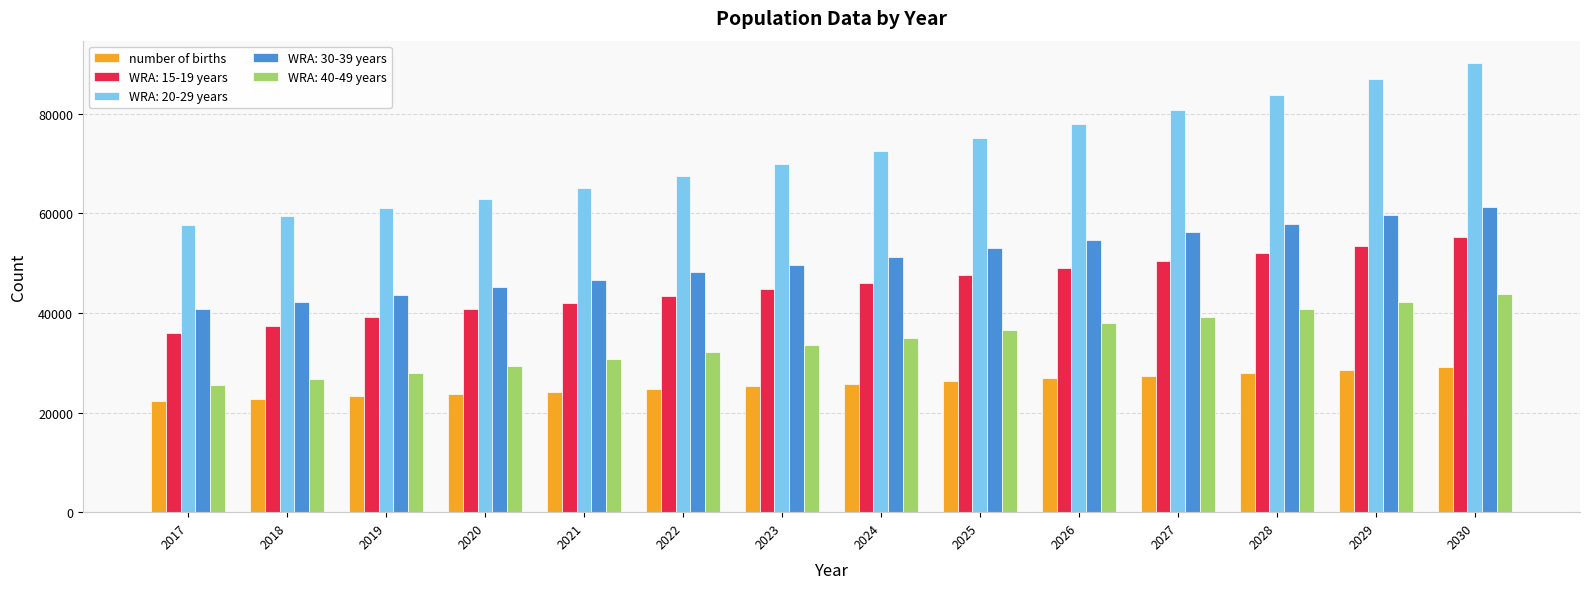

What is the total value across all series at 2026?

246175.7